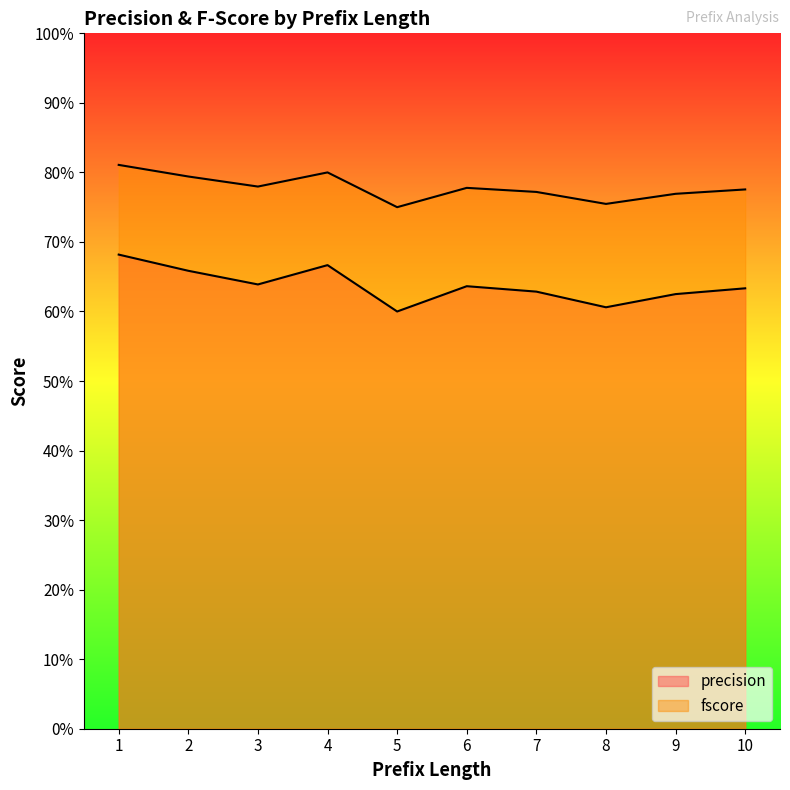

Rank the series at 10 from lowest to highest value.

precision, fscore